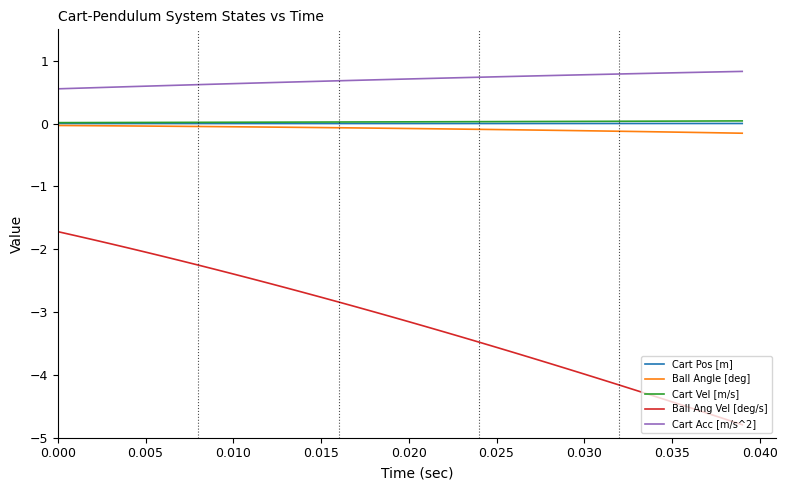

Which series has the largest total across all categories?

Cart Acc [m/s^2]